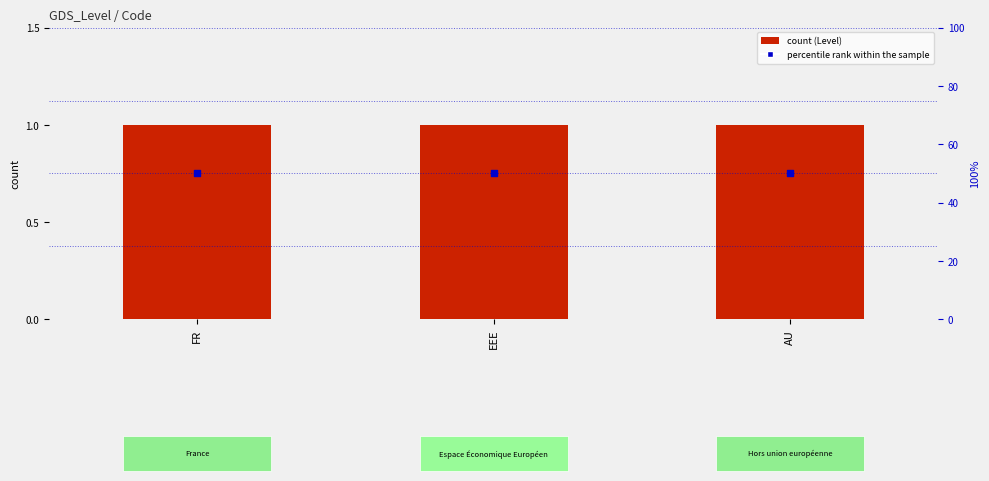

Which series has the largest total across all categories?

percentile rank within the sample